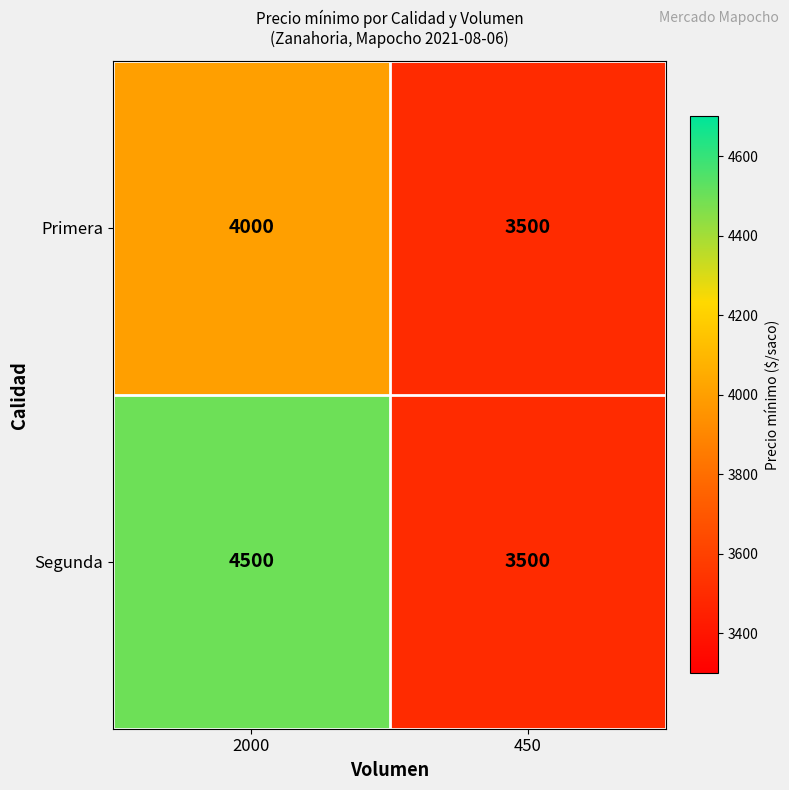

What is the smallest value displayed?

3500